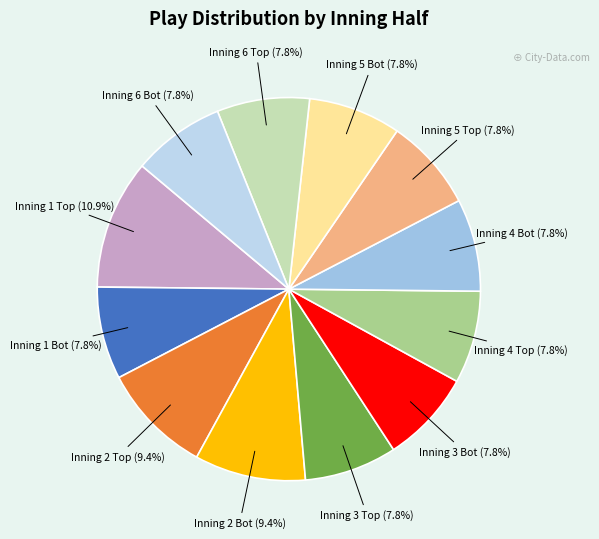

How many slices are in this pie chart?

12